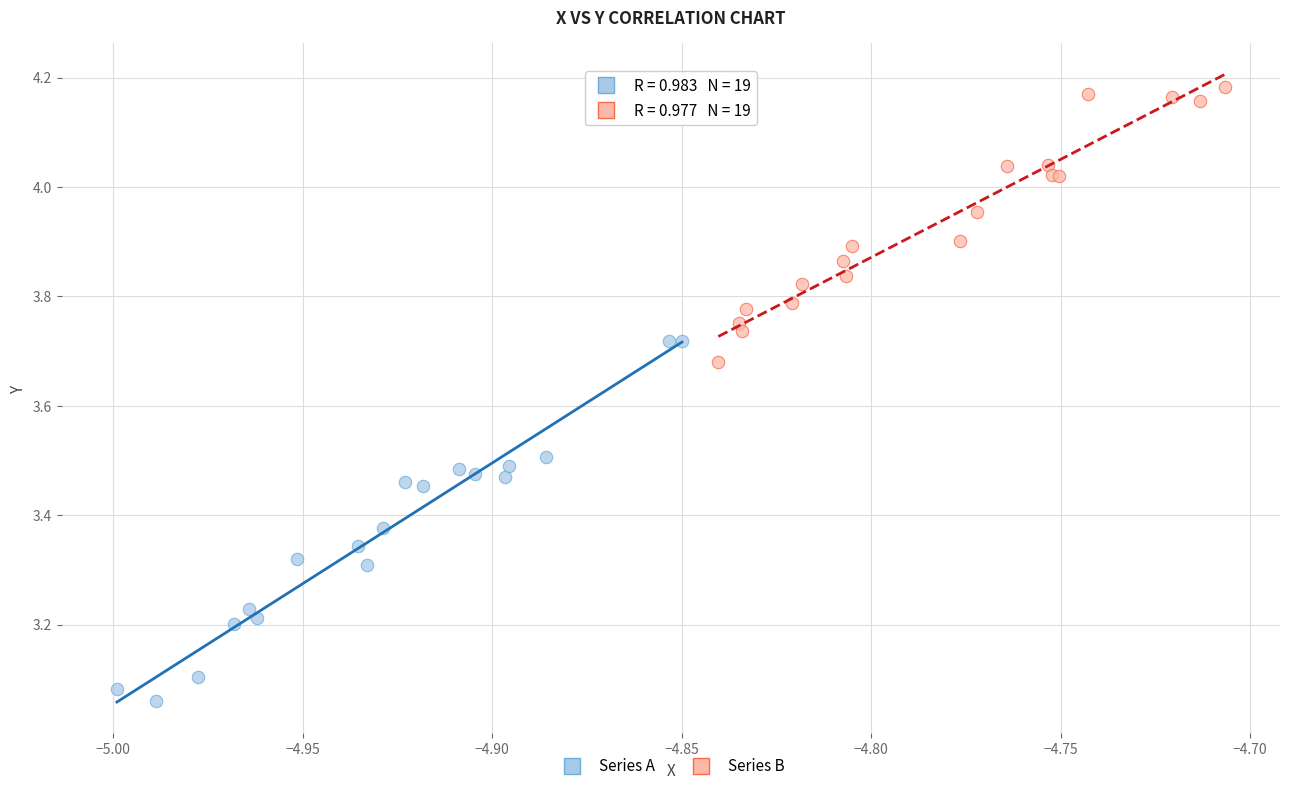

Which series contains the lowest Y value?

Series A